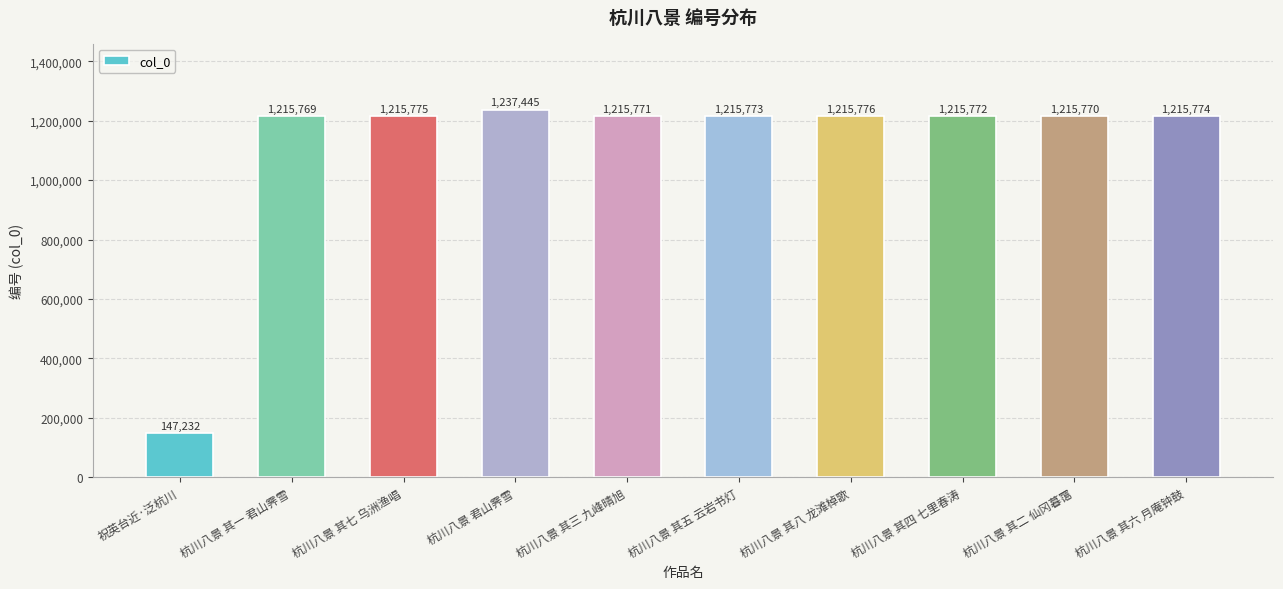

Rank the categories by value from lowest to highest.

祝英台近·泛杭川, 杭川八景 其一 君山霁雪, 杭川八景 其二 仙冈暮霭, 杭川八景 其三 九峰晴旭, 杭川八景 其四 七里春涛, 杭川八景 其五 云岩书灯, 杭川八景 其六 月庵钟鼓, 杭川八景 其七 乌洲渔唱, 杭川八景 其八 龙滩棹歌, 杭川八景 君山霁雪